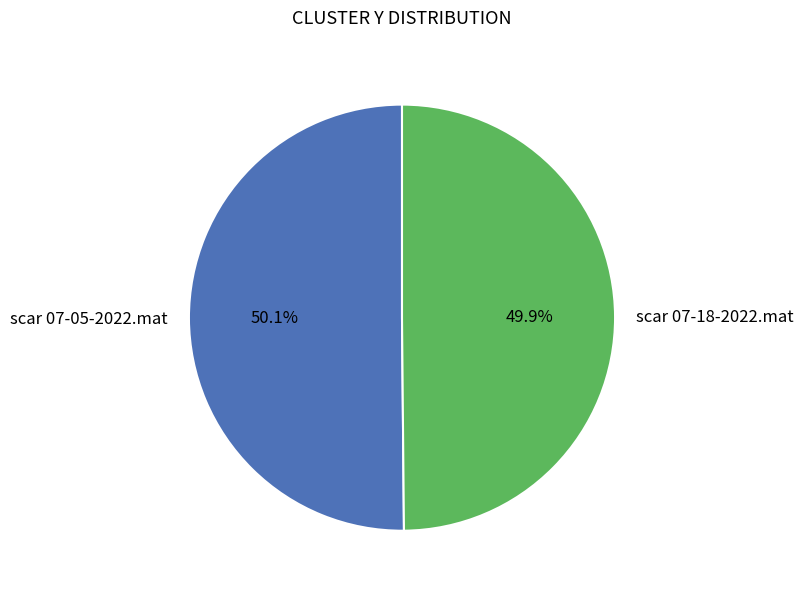

What percentage is NOT represented by scar 07-18-2022.mat?

50.1%